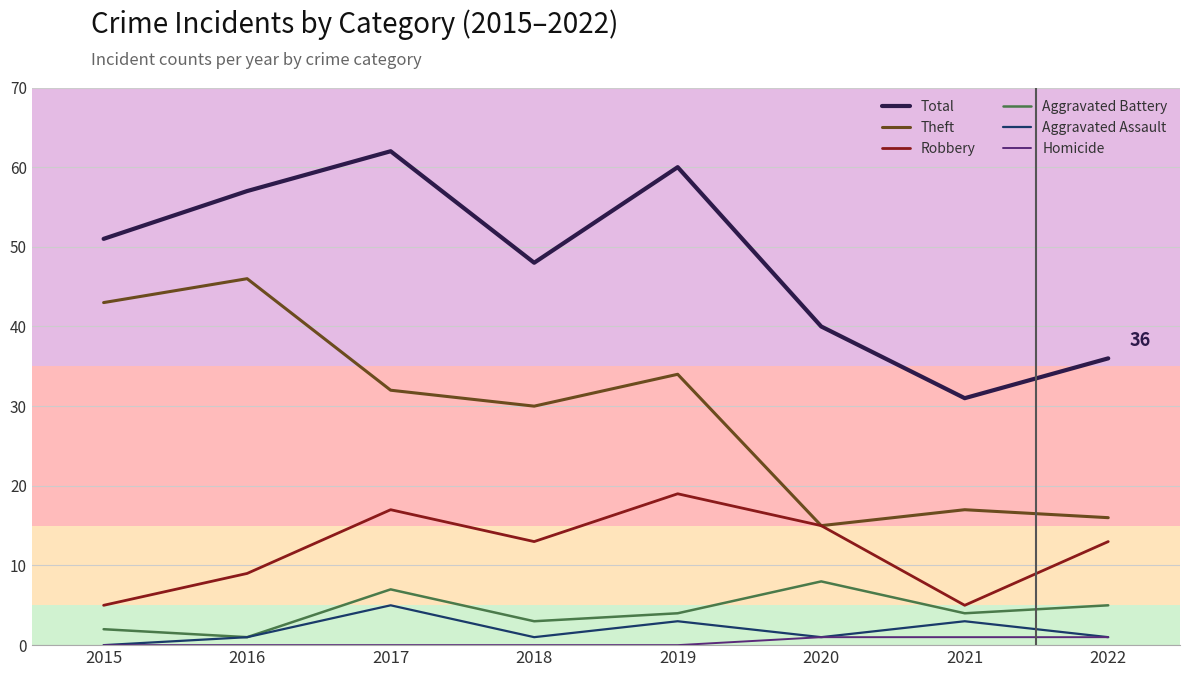

True or false: Aggravated Assault has more than 0 points higher than both neighbors.

True